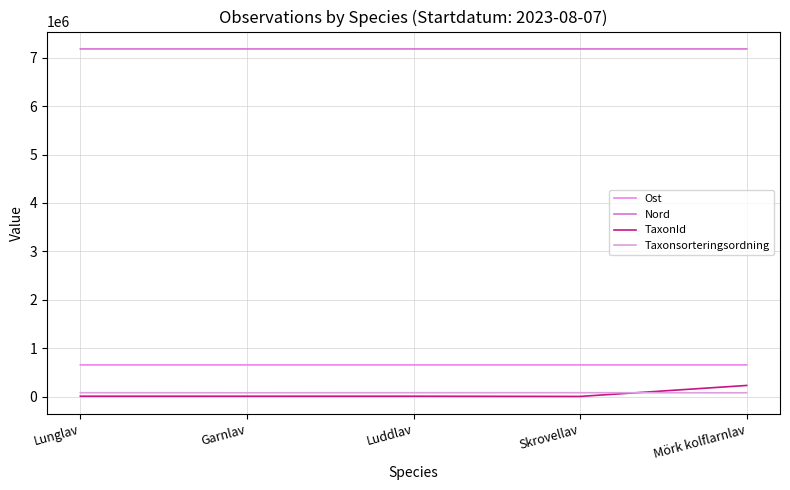

What is the sum of the Nord values at Garnlav and Mörk kolflarnlav?

14366986